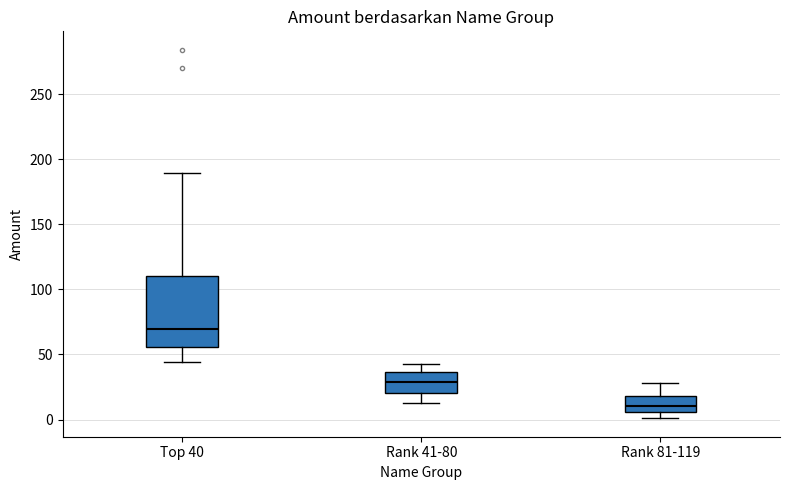

Reading left to right, transcribe this box plot: for each box, give where its median line is, the range the box spans, and where its two whiskers end, as read against the y-axis. The values are not printed on the chart, so give them approximately, as read against the axis.

Top 40: median 70, box 55 to 110, whiskers 45 to 190
Rank 41-80: median 30, box 20 to 35, whiskers 15 to 45
Rank 81-119: median 10, box 5 to 20, whiskers 0 to 30